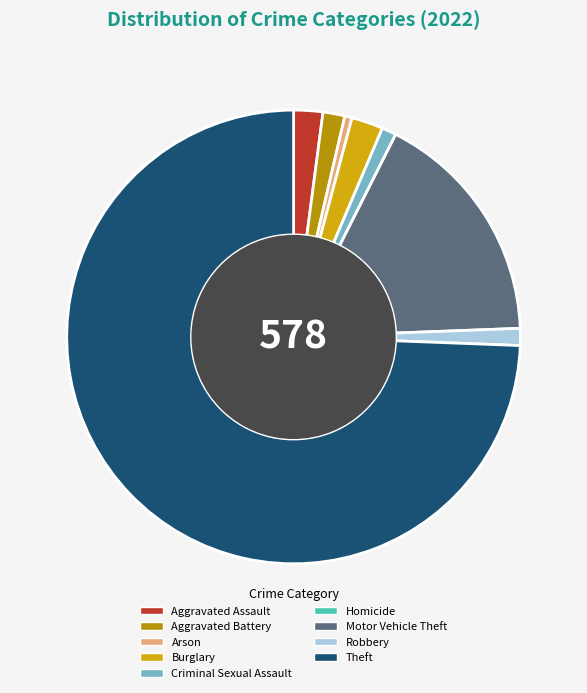

Count the number of slices in the pie.

9